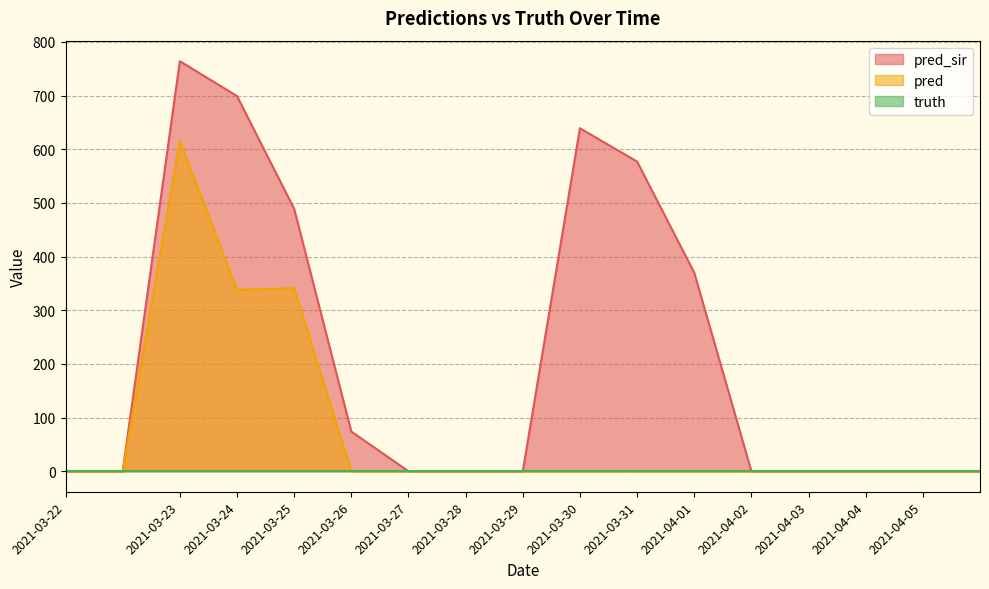

Which series has the widest spread of values?

pred_sir